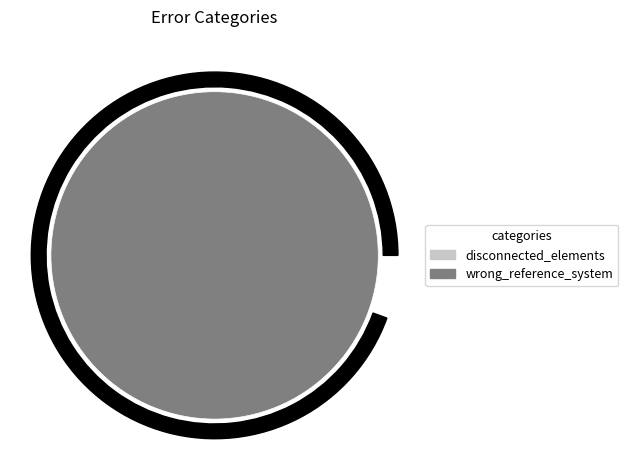

Which slice is the smallest?

disconnected_elements